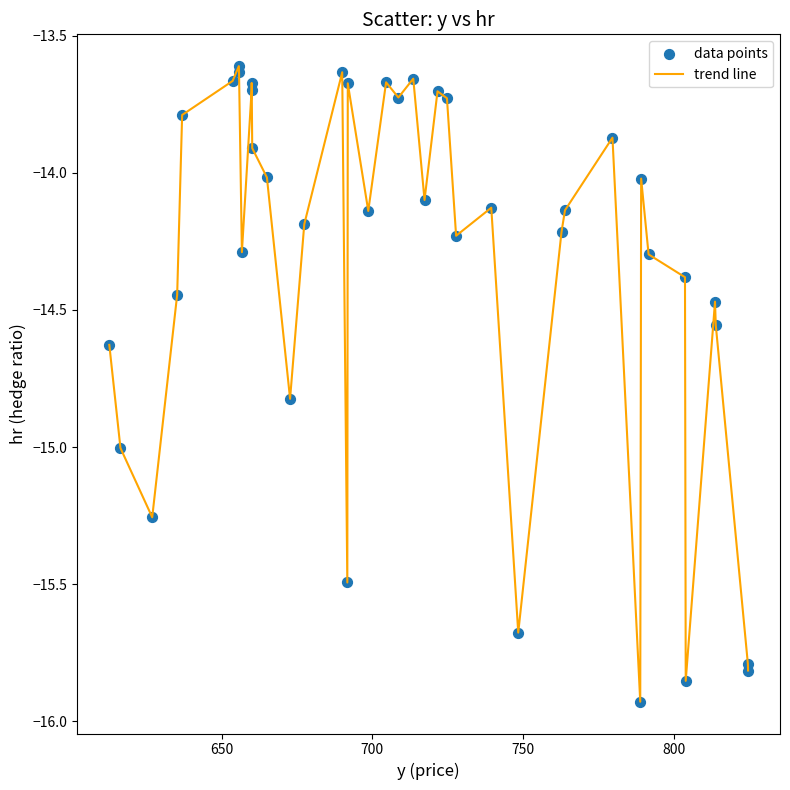

What is the difference between the maximum and minimum values?

2.3